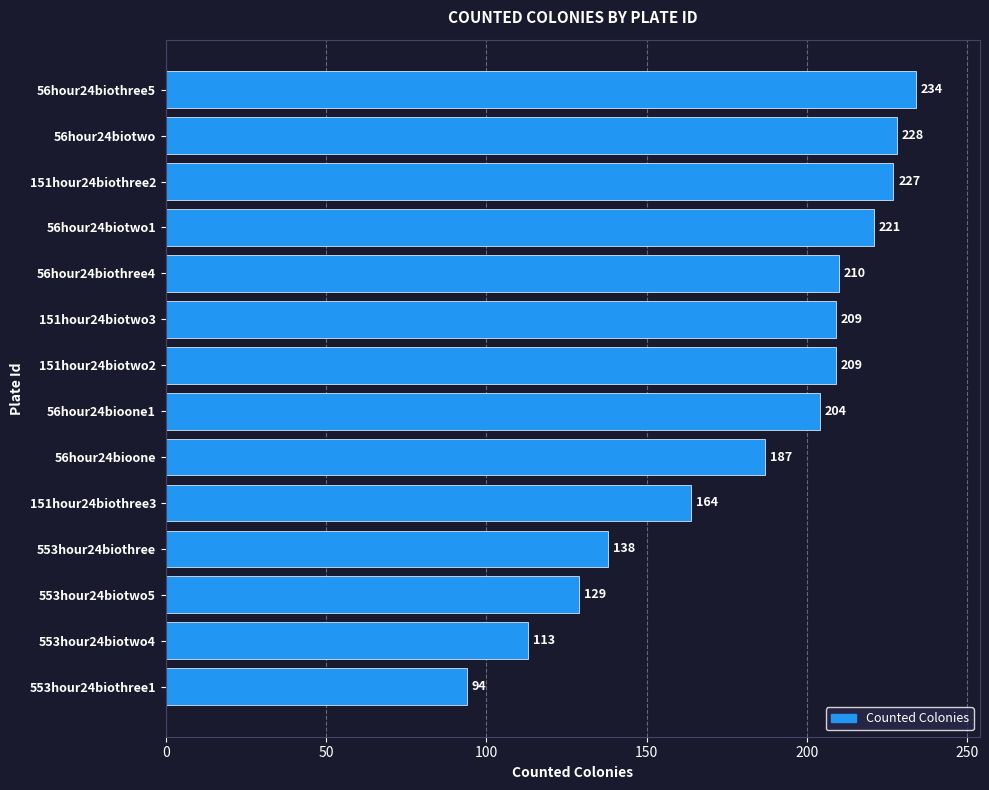

Reading bottom to top, what are all the values shown in this chart?

553hour24biothree1=94	553hour24biotwo4=113	553hour24biotwo5=129	553hour24biothree=138	151hour24biothree3=164	56hour24bioone=187	56hour24bioone1=204	151hour24biotwo2=209	151hour24biotwo3=209	56hour24biothree4=210	56hour24biotwo1=221	151hour24biothree2=227	56hour24biotwo=228	56hour24biothree5=234